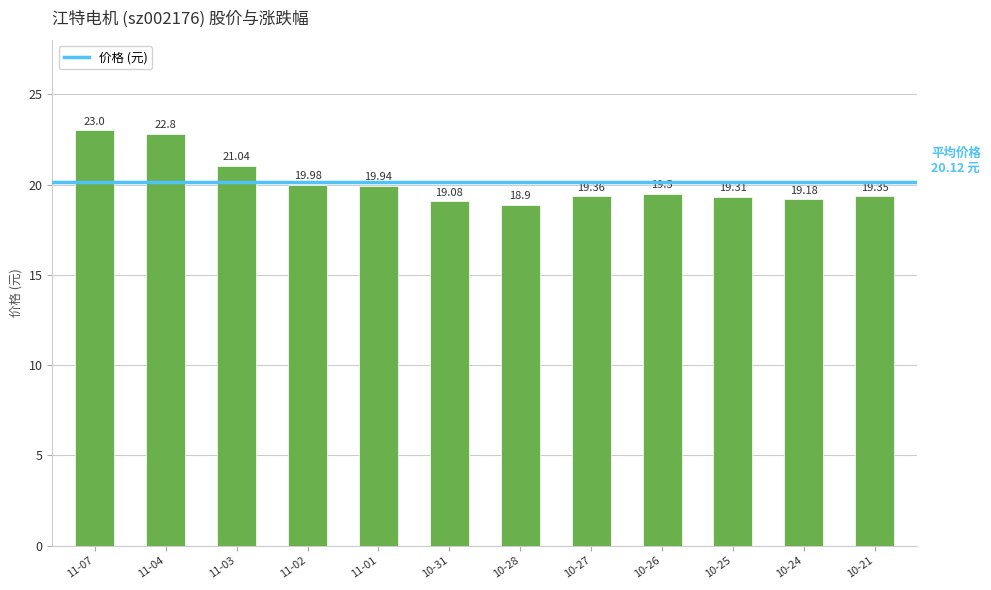

What is the ratio of the value at 10-24 to the value at 10-28?

1.0